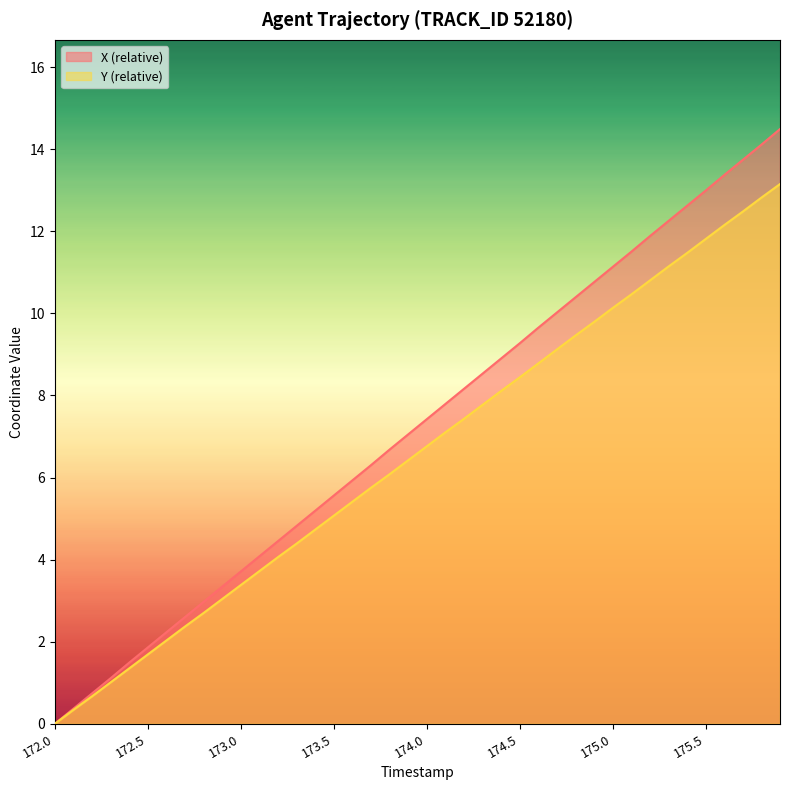

Reading left to right, list all the values displayed in this chart.

X: 172.0=0.0	172.1=0.4	172.2=0.7	172.3=1.1	172.4=1.5	172.5=1.9	172.6=2.2	172.7=2.6	172.8=3.0	172.9=3.3	173.0=3.7	173.1=4.1	173.2=4.5	173.3=4.8	173.4=5.2	173.5=5.6	173.6=5.9	173.7=6.3	173.8=6.7	173.9=7.1	174.0=7.4	174.1=7.8	174.2=8.2	174.3=8.5	174.4=8.9	174.5=9.3	174.6=9.7	174.7=10.0	174.8=10.4	174.9=10.8	175.0=11.1	175.1=11.5	175.2=11.9	175.3=12.2	175.4=12.6	175.5=13.0	175.6=13.4	175.7=13.7	175.8=14.1	175.9=14.5
Y: 172.0=0.0	172.1=0.3	172.2=0.7	172.3=1.0	172.4=1.3	172.5=1.7	172.6=2.0	172.7=2.4	172.8=2.7	172.9=3.0	173.0=3.4	173.1=3.7	173.2=4.1	173.3=4.4	173.4=4.7	173.5=5.1	173.6=5.4	173.7=5.8	173.8=6.1	173.9=6.4	174.0=6.8	174.1=7.1	174.2=7.4	174.3=7.8	174.4=8.1	174.5=8.4	174.6=8.8	174.7=9.1	174.8=9.5	174.9=9.8	175.0=10.1	175.1=10.5	175.2=10.8	175.3=11.1	175.4=11.5	175.5=11.8	175.6=12.1	175.7=12.5	175.8=12.8	175.9=13.1